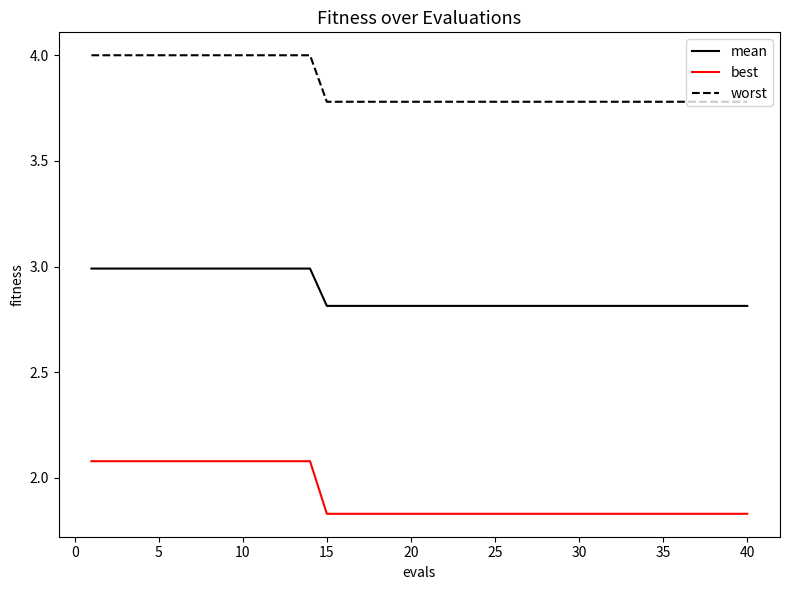

What is the highest value of the mean series?

3.0